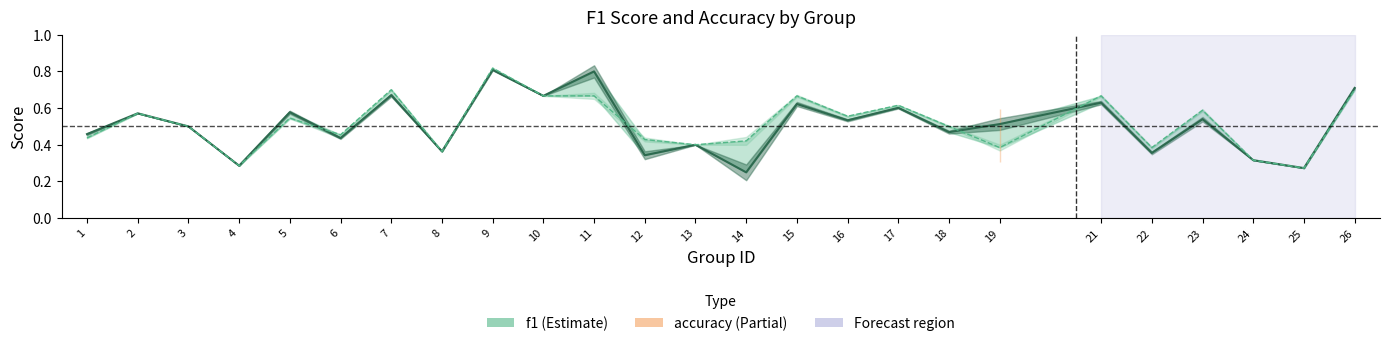

What is the sum of the accuracy values at 11 and 9?

1.5